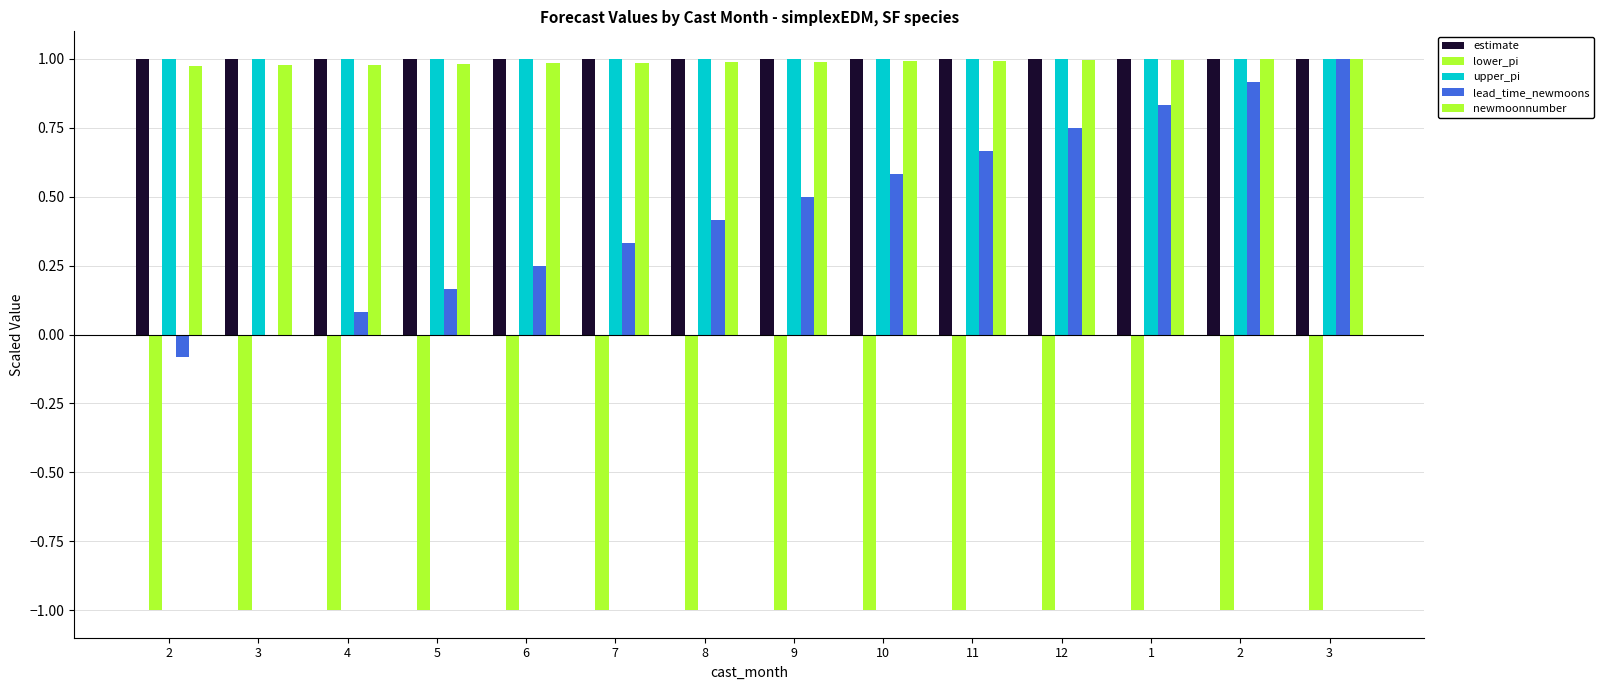

Which category has the lowest value in the estimate series?

2